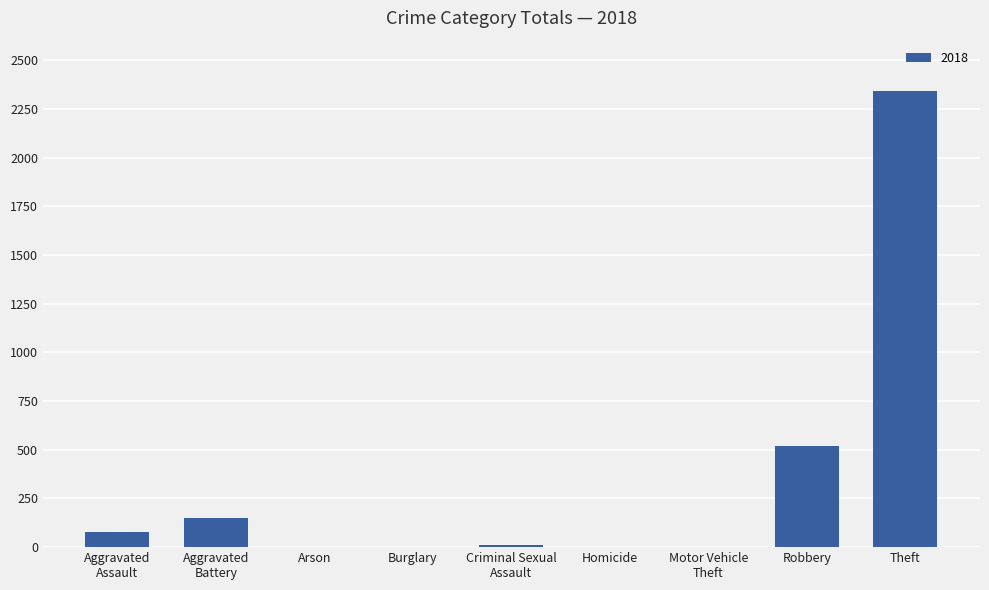

Is it true that the value at Robbery is 519?

True